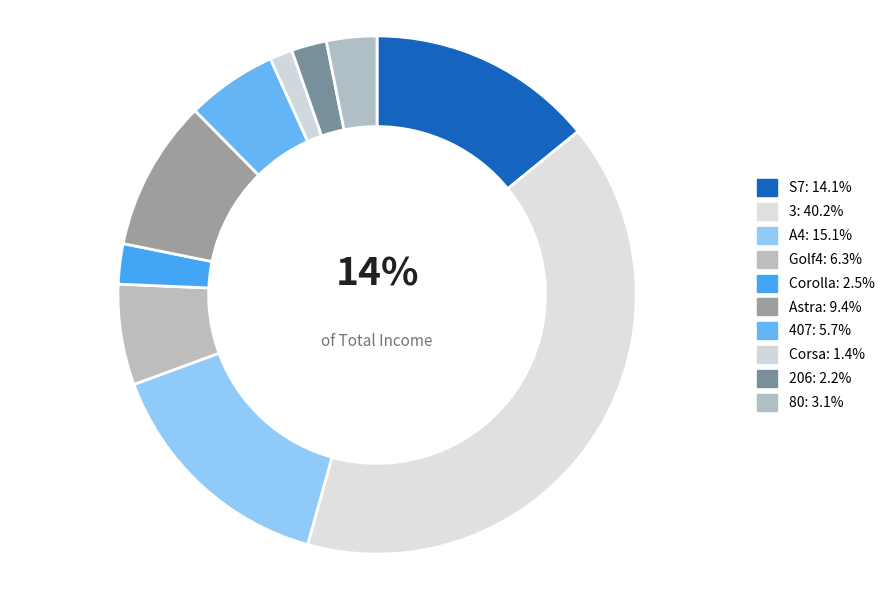

What percentage is the Corsa slice, to the nearest percent?

1%